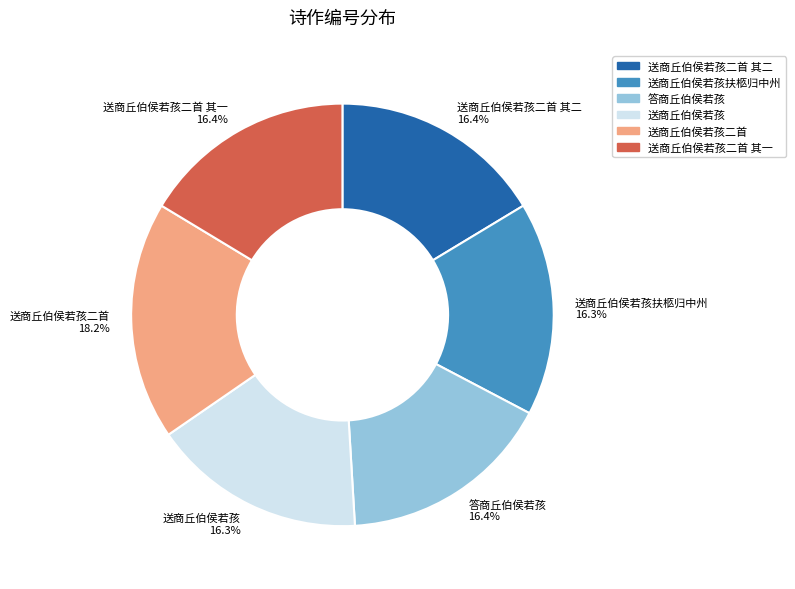

Does 送商丘伯侯若孩 represent more than half of the total?

No